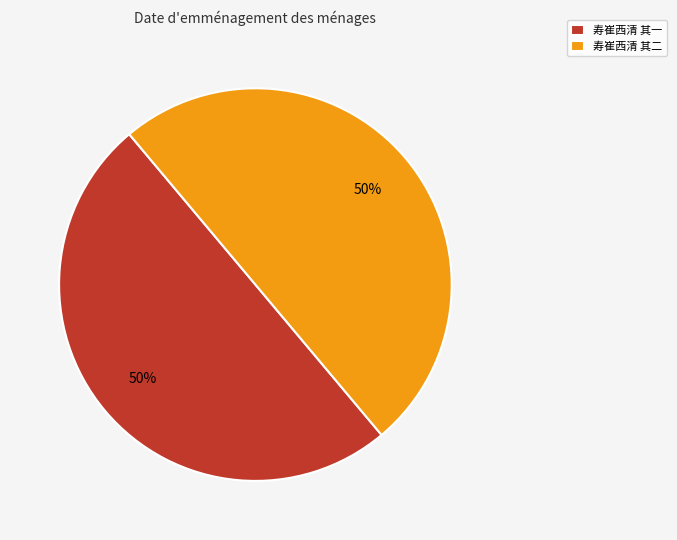

How many segments does this pie chart have?

2